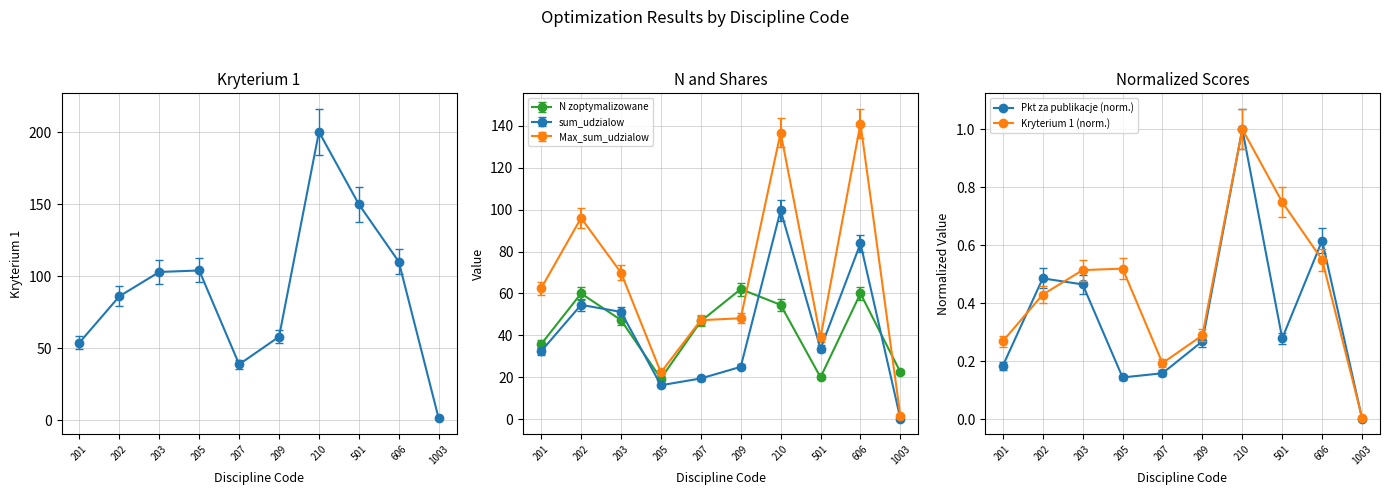

Rank the series by their maximum value, from lowest to highest.

Pkt za publikacje (norm.), Kryterium 1 (norm.), Kryterium 1